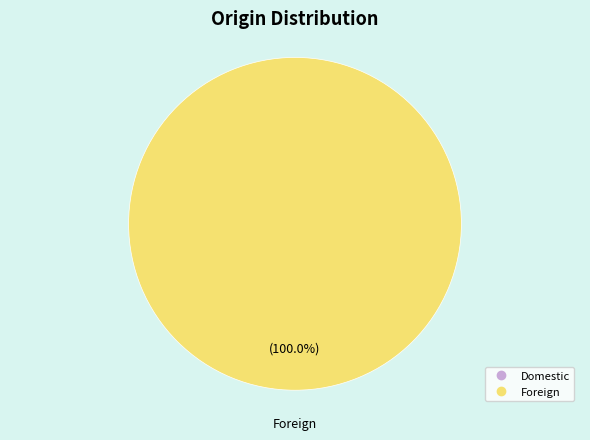

Is there a majority slice in this chart?

Yes